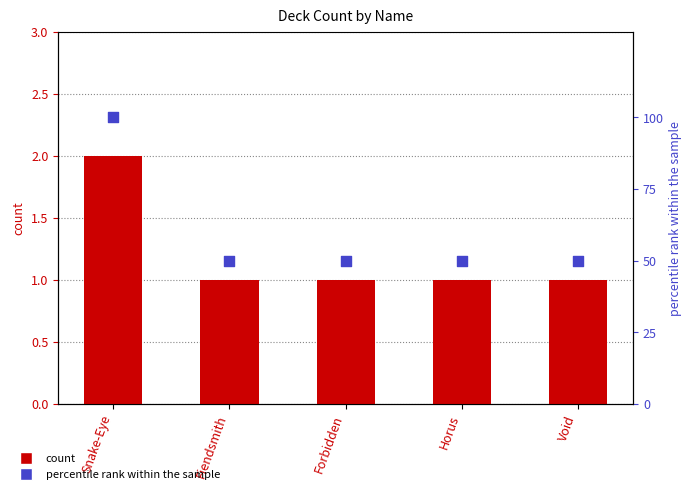

Which series has the widest spread of Y values?

percentile rank within sample